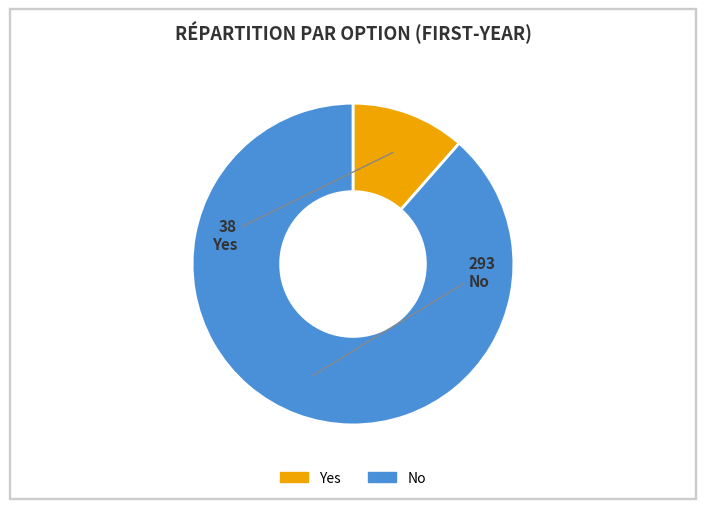

Rank the categories by value from lowest to highest.

Yes, No